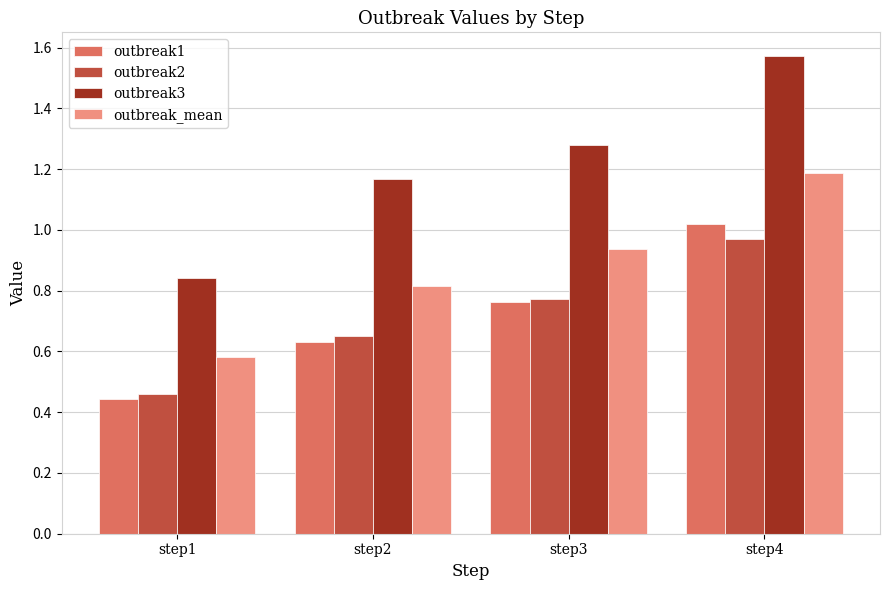

List the series in order of their peak value, highest first.

outbreak3, outbreak_mean, outbreak1, outbreak2